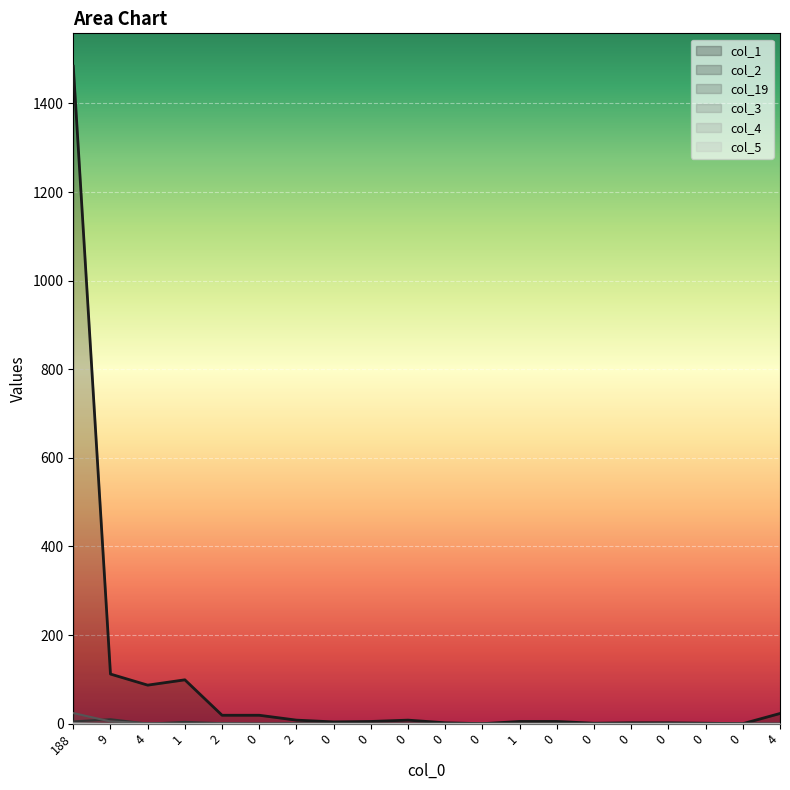

True or false: col_3 has more than 1 interior local peaks.

False